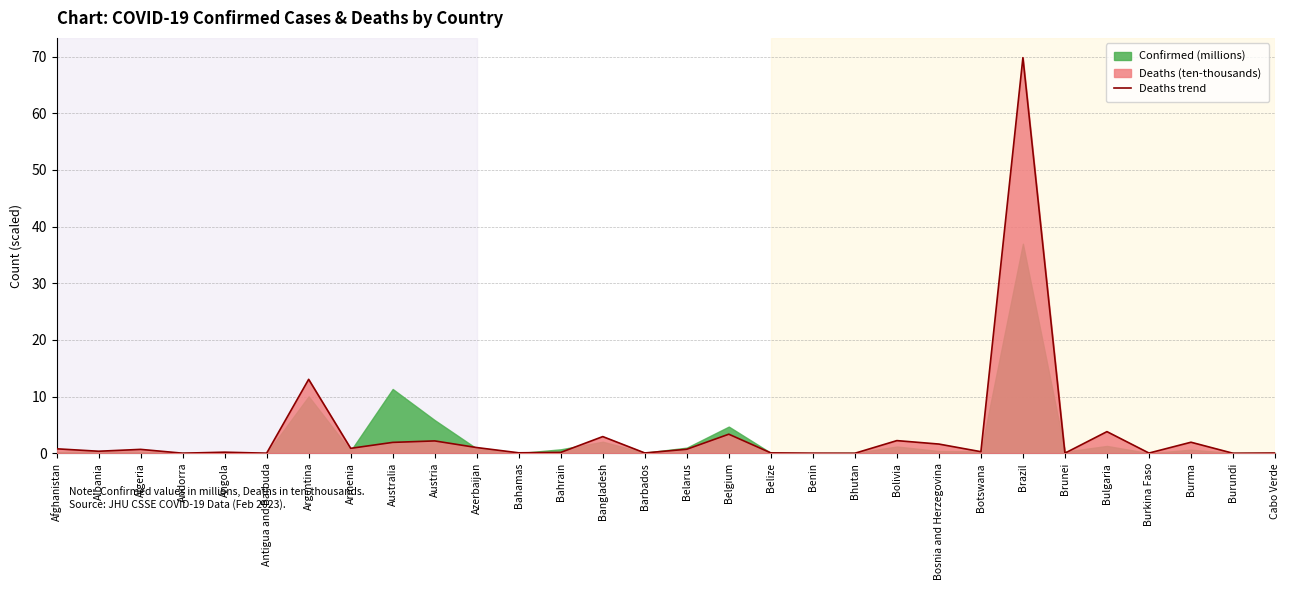

List the labels in order of value, largest first.

Brazil, Argentina, Bulgaria, Belgium, Bangladesh, Bolivia, Austria, Burma, Australia, Bosnia and Herzegovina, Azerbaijan, Armenia, Afghanistan, Belarus, Algeria, Albania, Botswana, Angola, Bahrain, Bahamas, Belize, Barbados, Cabo Verde, Burkina Faso, Brunei, Andorra, Benin, Antigua and Barbuda, Burundi, Bhutan